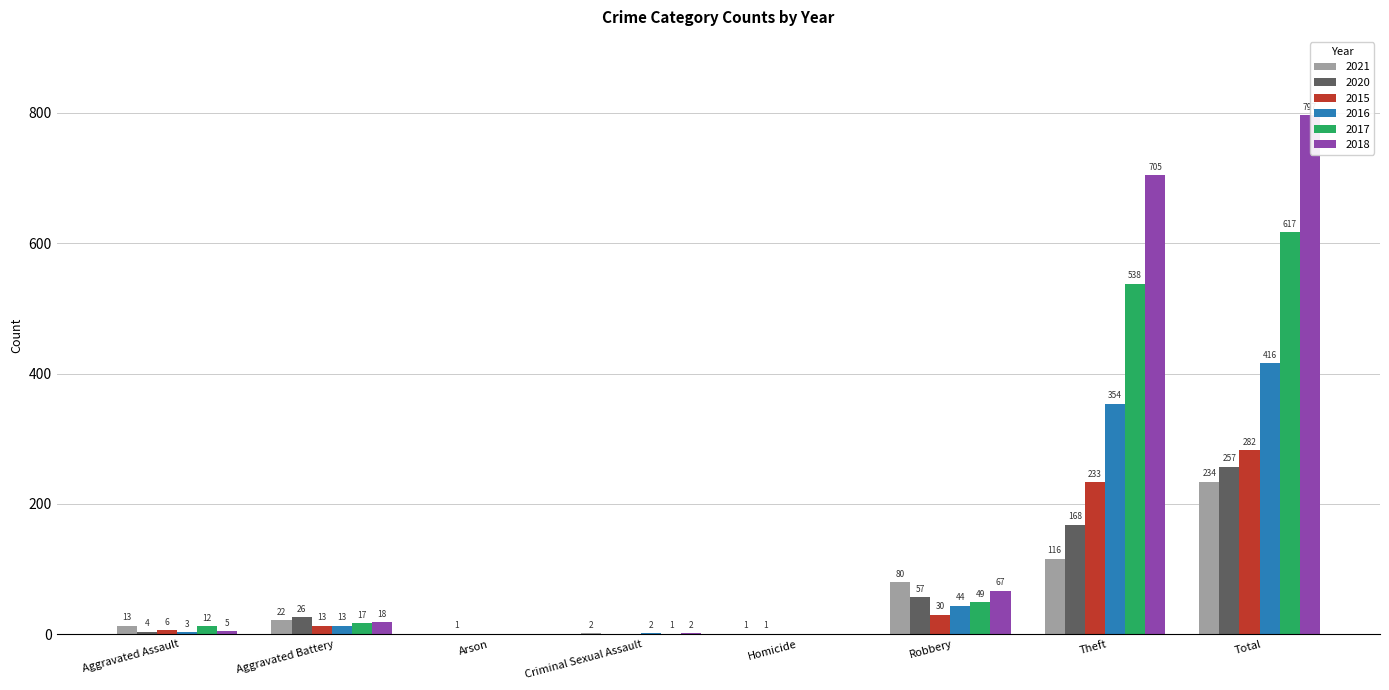

List the series in order of their peak value, lowest first.

2021, 2020, 2015, 2016, 2017, 2018